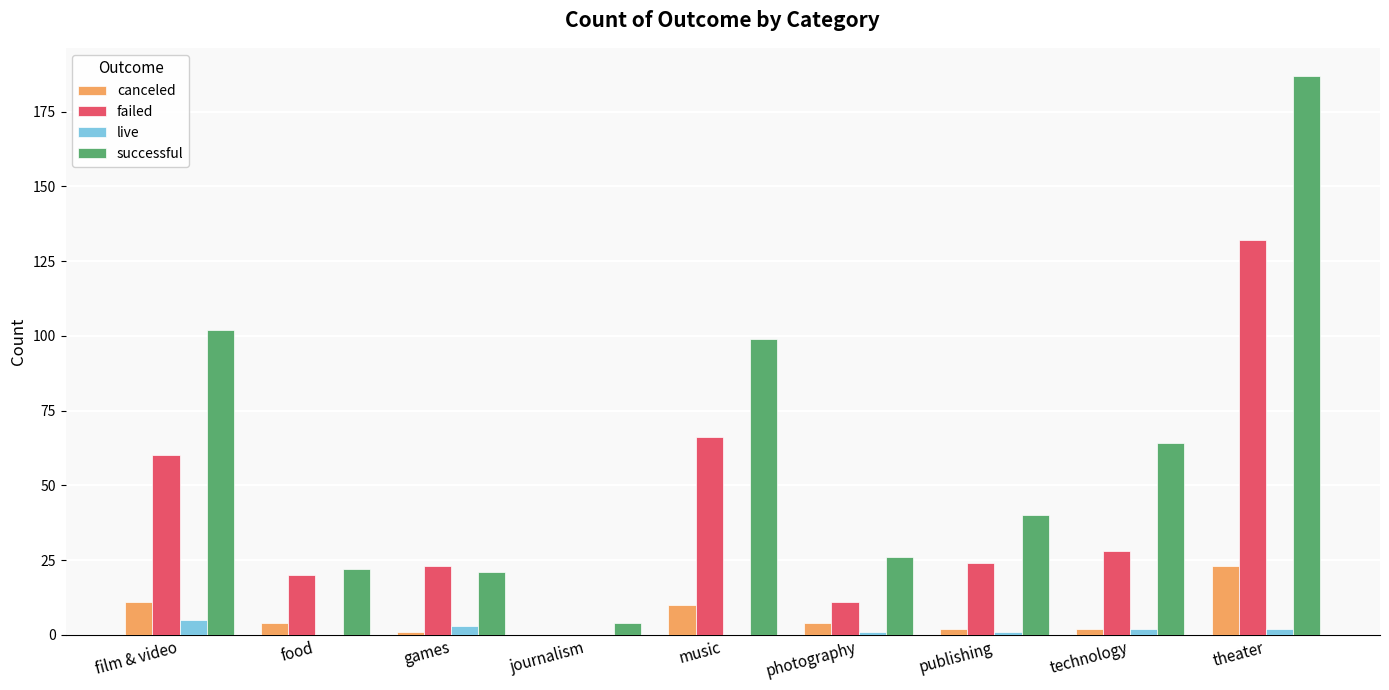

Which series changed the most between film & video and publishing?

successful